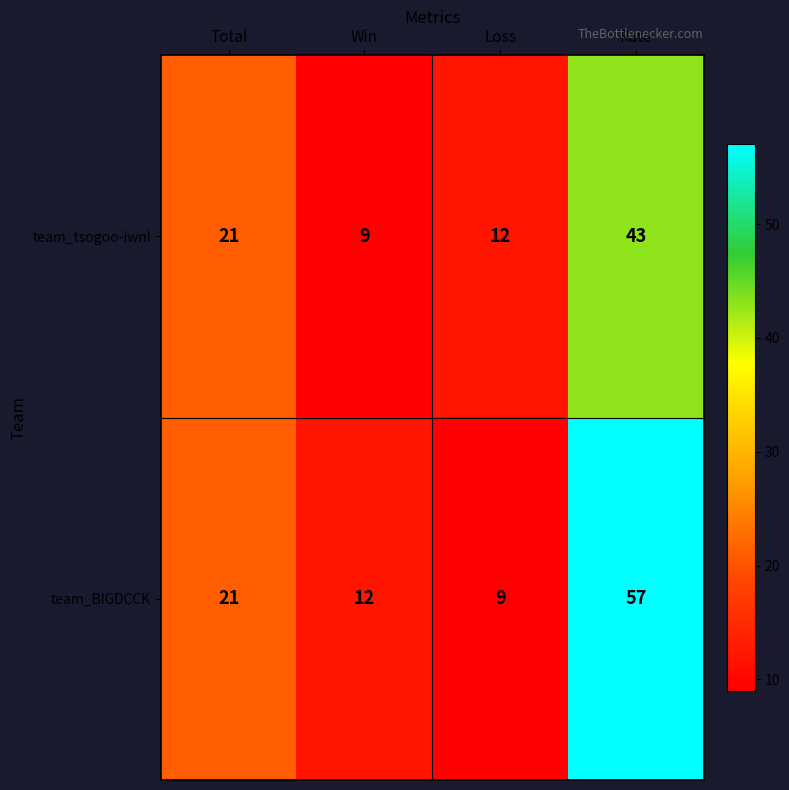

Where is team_BIGDCCK nearest to the value 33?

Total